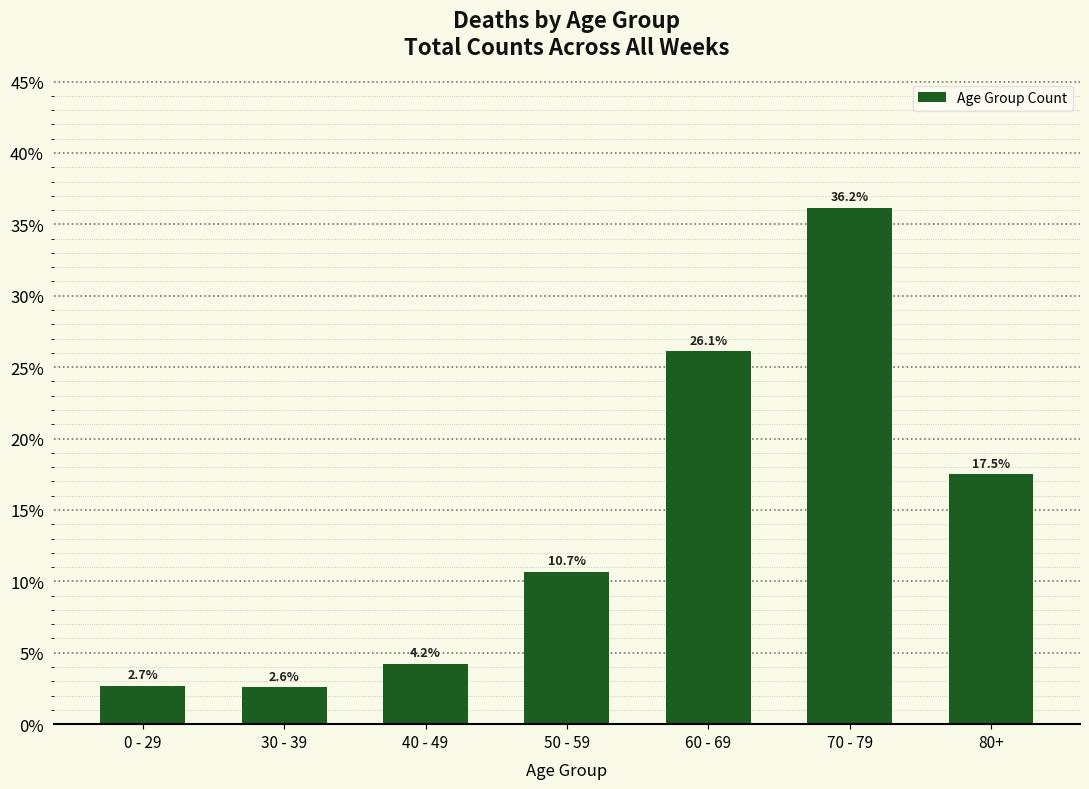

The value at 40 - 49 is 4.2. True or false?

True